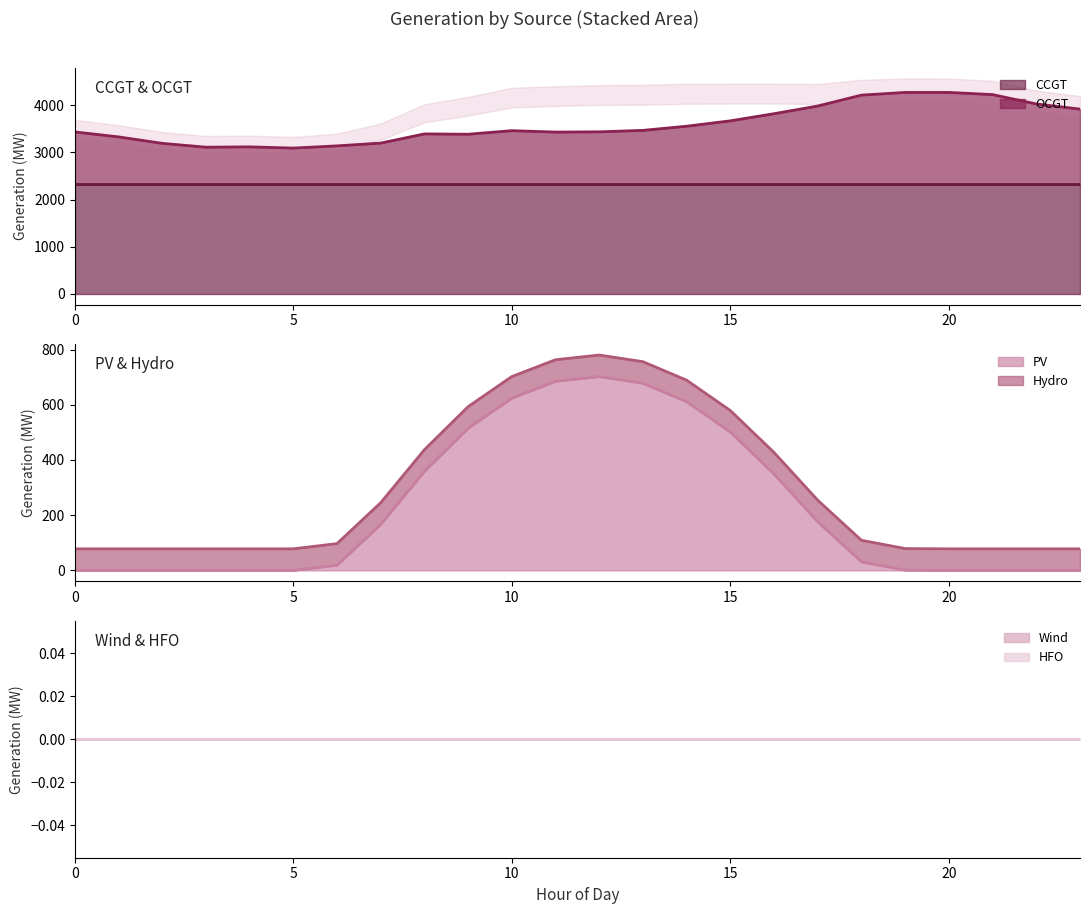

True or false: Hydro and HFO intersect in this chart.

False